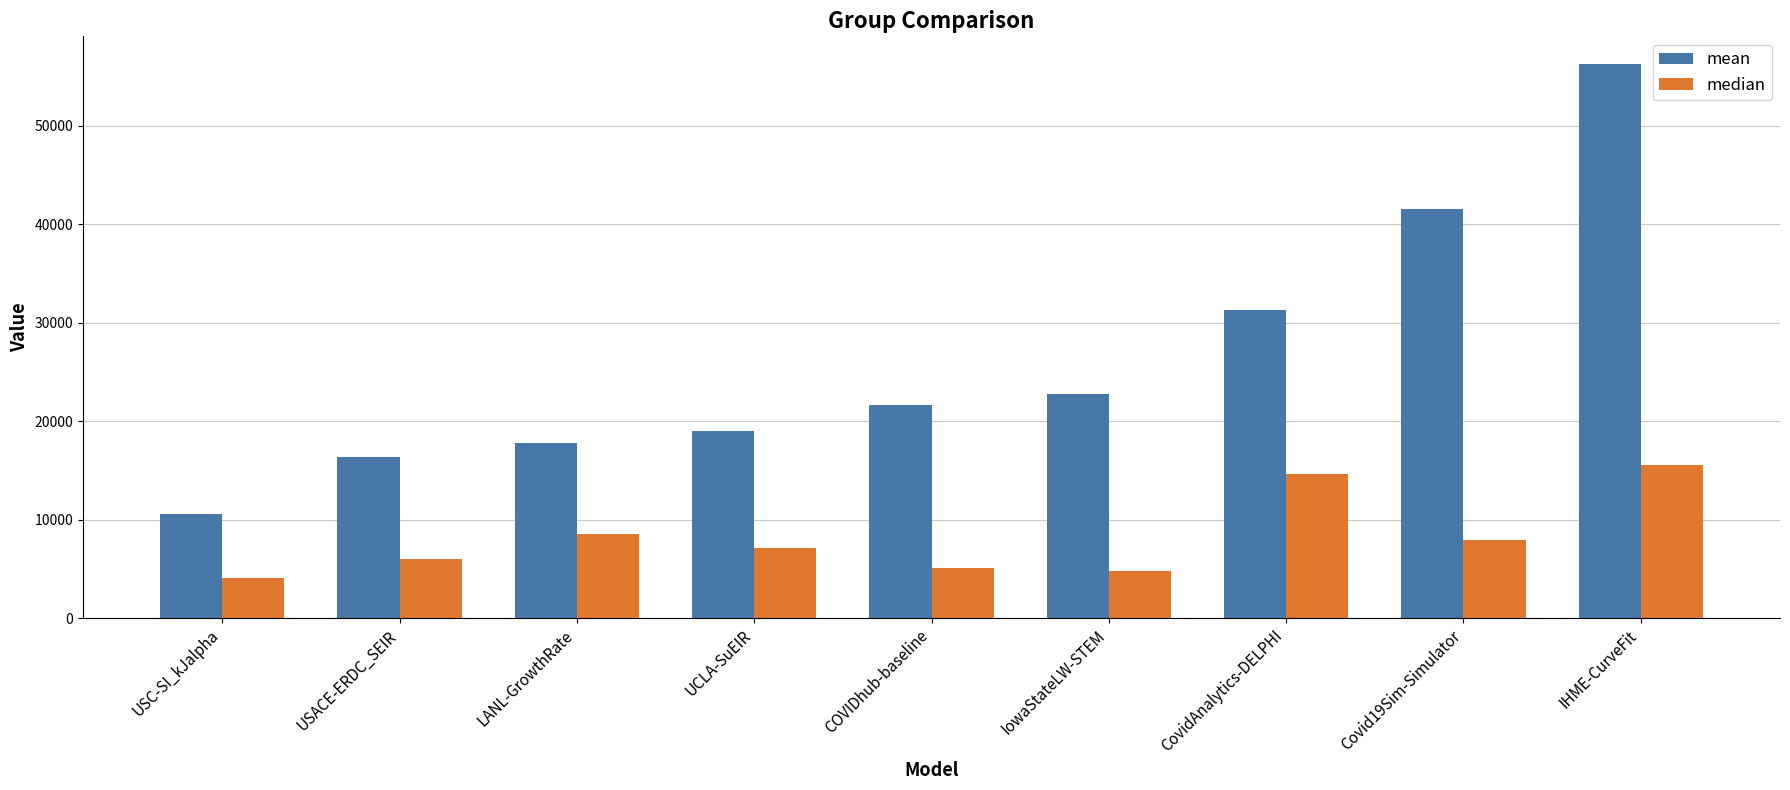

At which label does median first exceed 7070?

LANL-GrowthRate